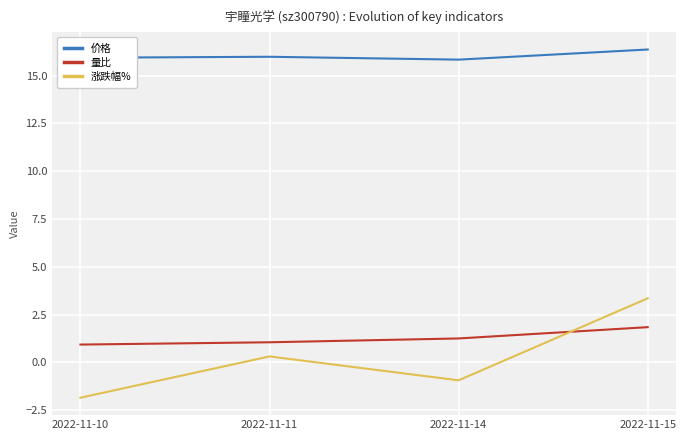

Which label corresponds to the smallest value in the chart?

2022-11-10